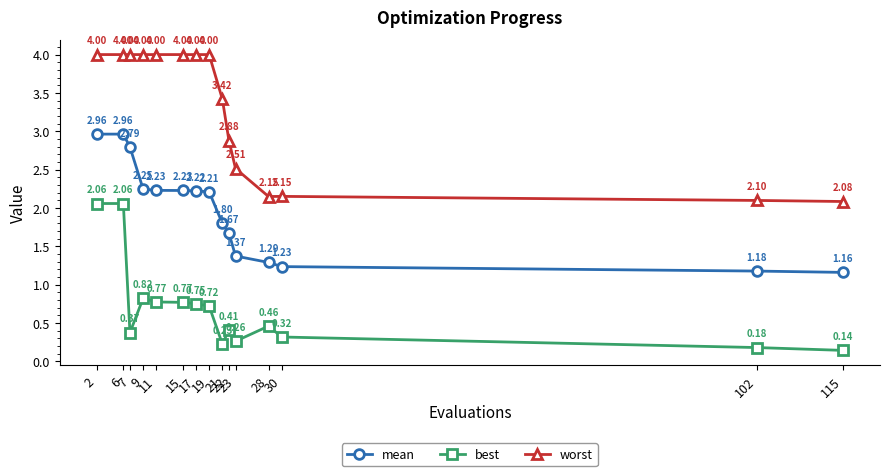

True or false: mean and best cross at least once.

False